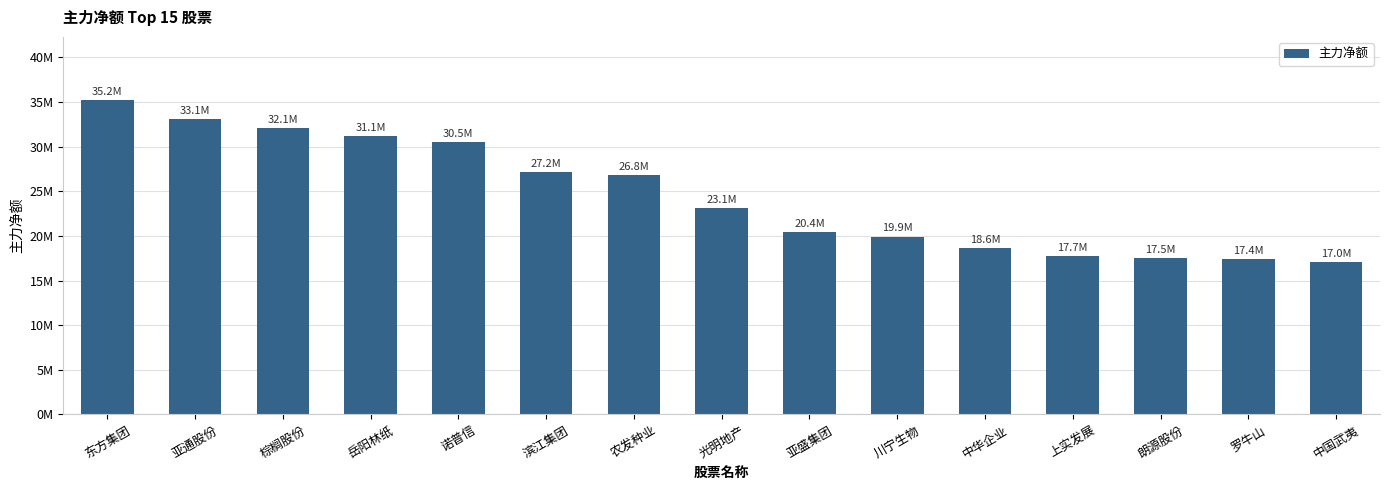

Does the chart contain stacked bars?

No